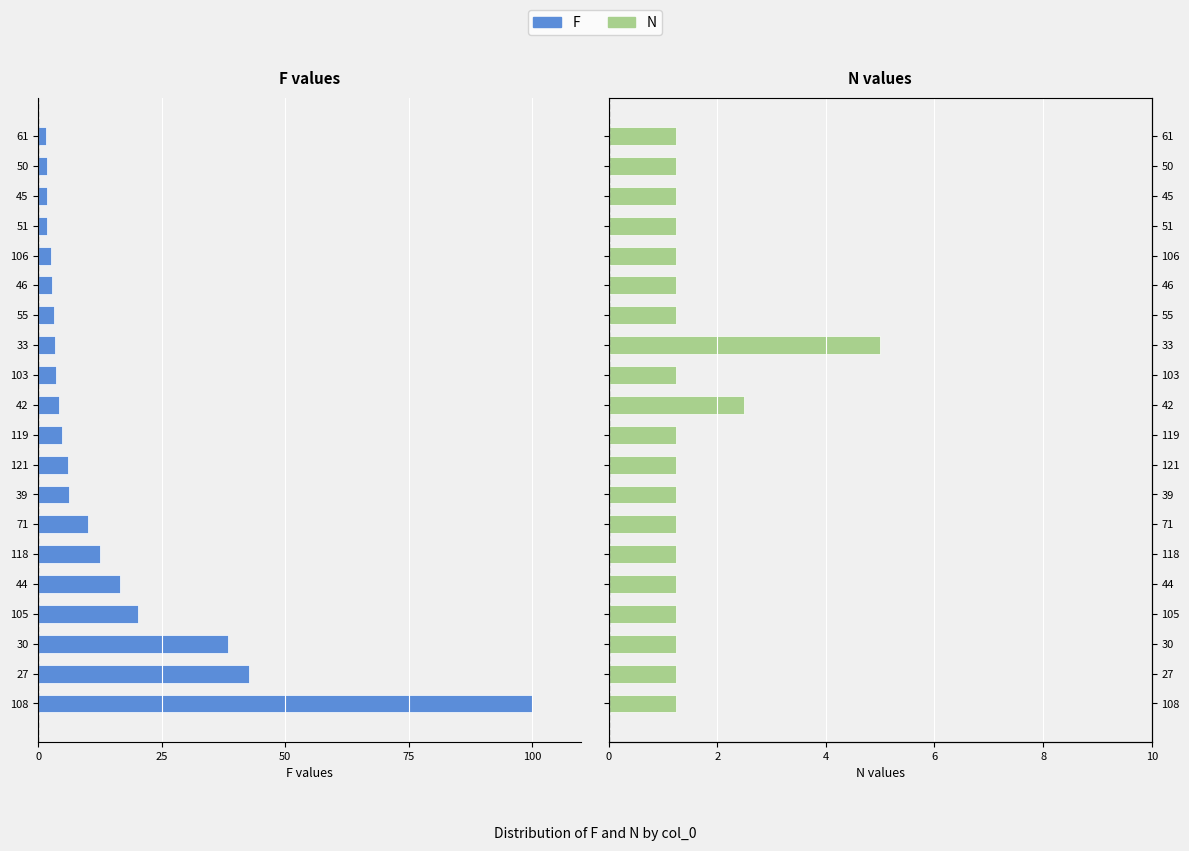

Which series has the widest spread of values?

F